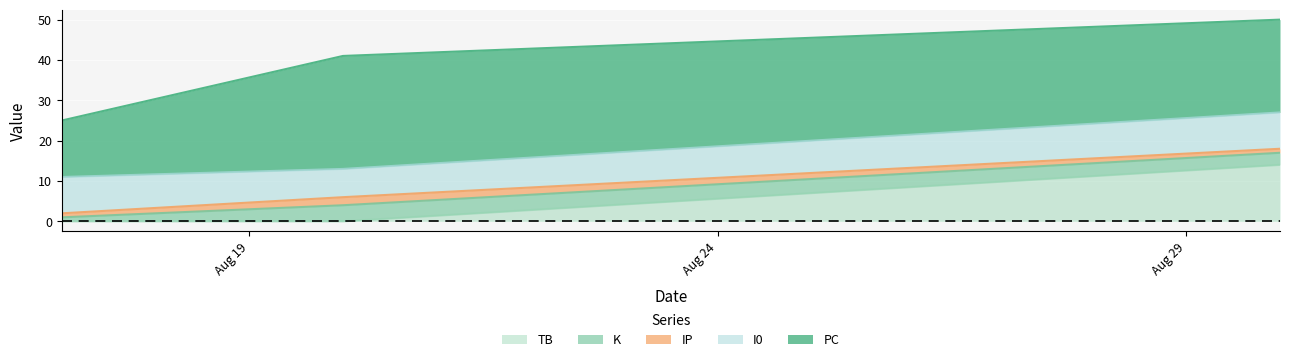

Which has a higher value, 2024-08-20 or 2024-08-17?

2024-08-20